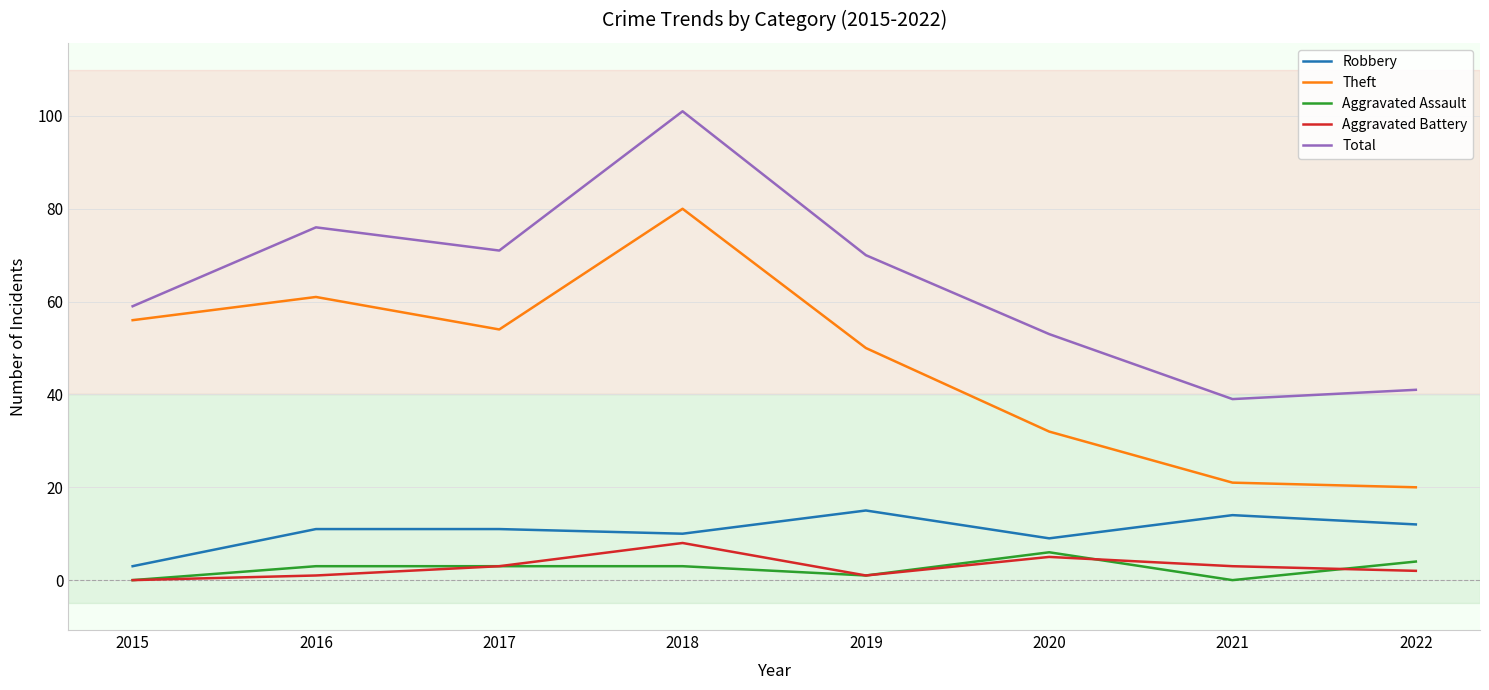

True or false: Robbery has a value of 10 at 2018.

True